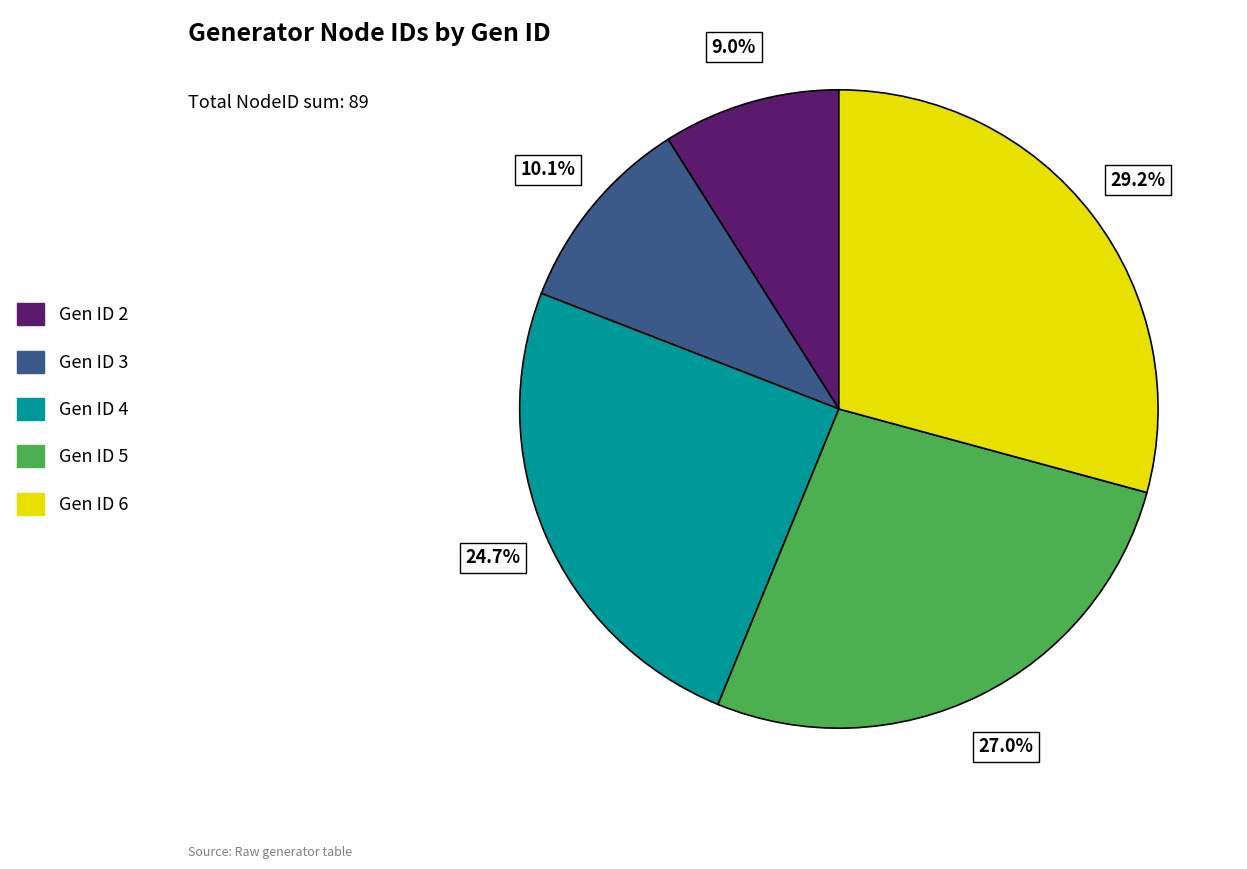

Is there a majority slice in this chart?

No